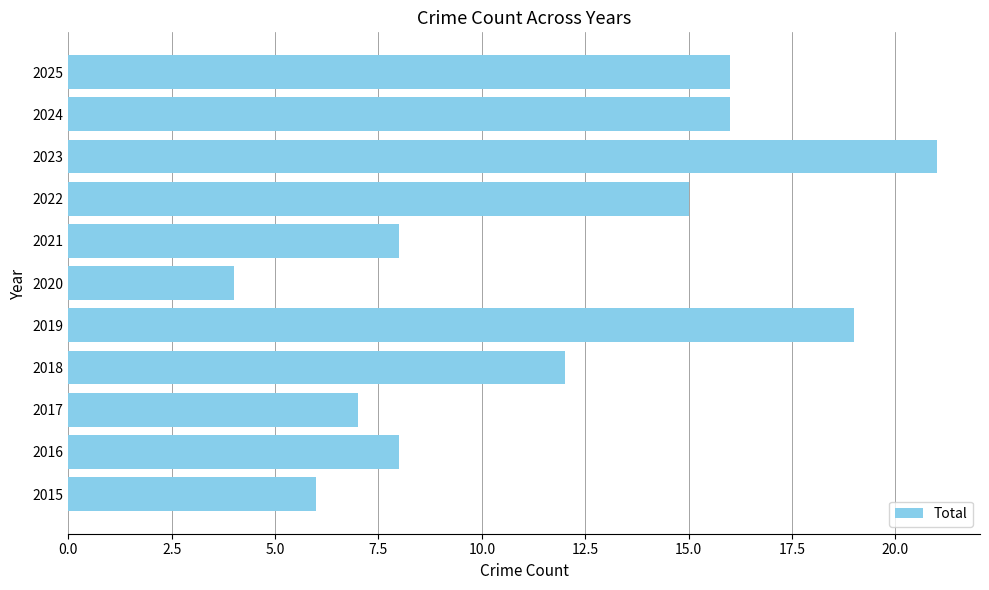

The value at 2019 is 19. True or false?

True